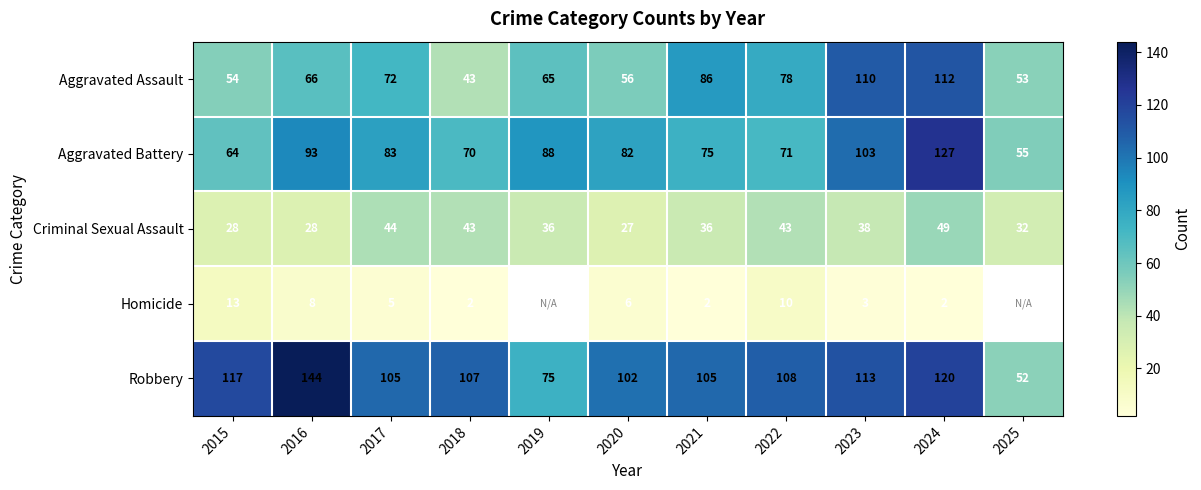

Is it true that Robbery equals 105 at 2017?

True